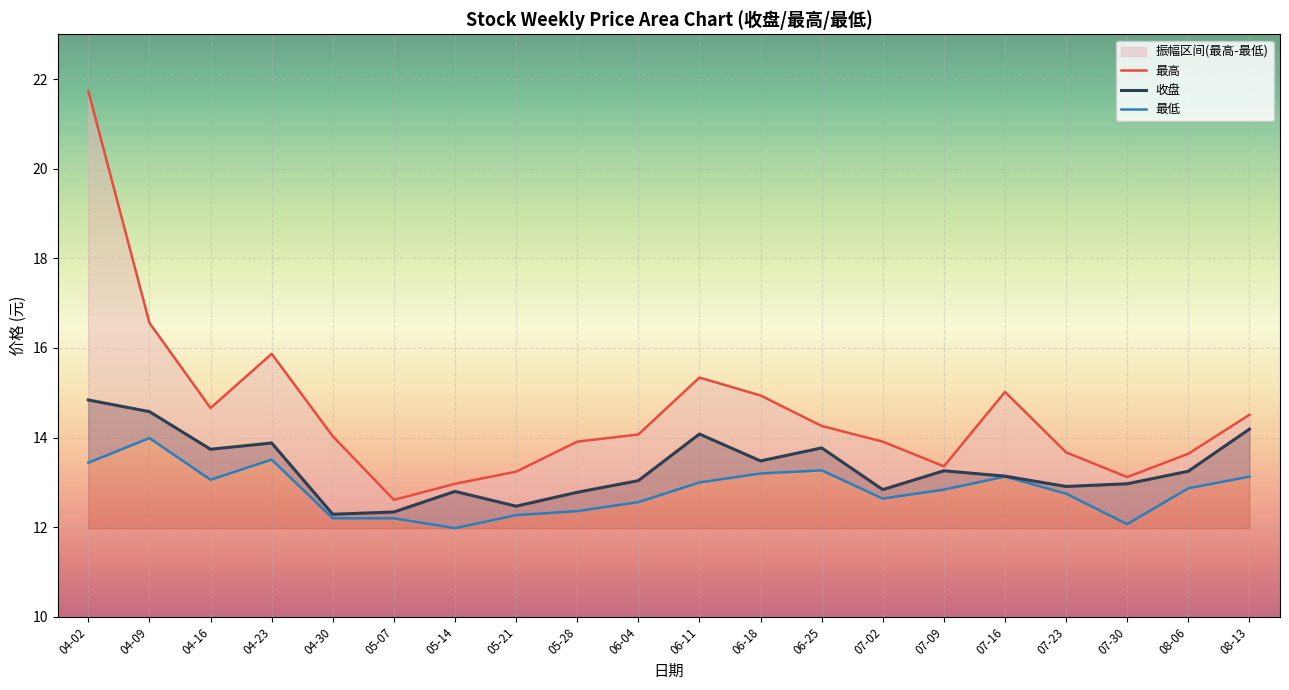

Is it true that 收盘 equals 13.0 at 07-30?

True